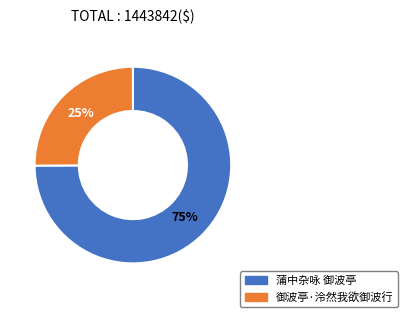

Combined, do 御波亭·泠然我欲御波行 and 蒲中杂咏 御波亭 account for over 50%?

Yes